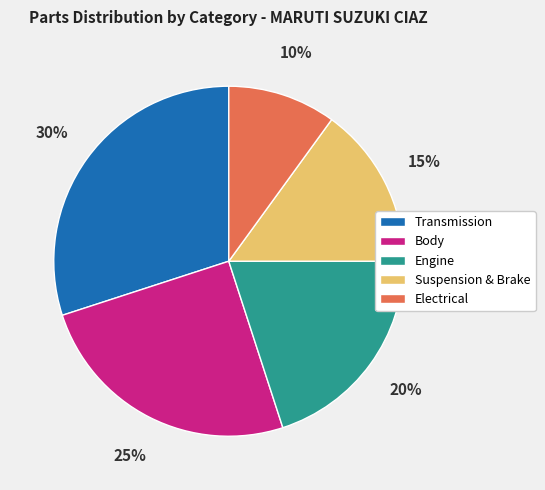

What is the ratio of the value at Electrical to the value at Transmission?

0.3